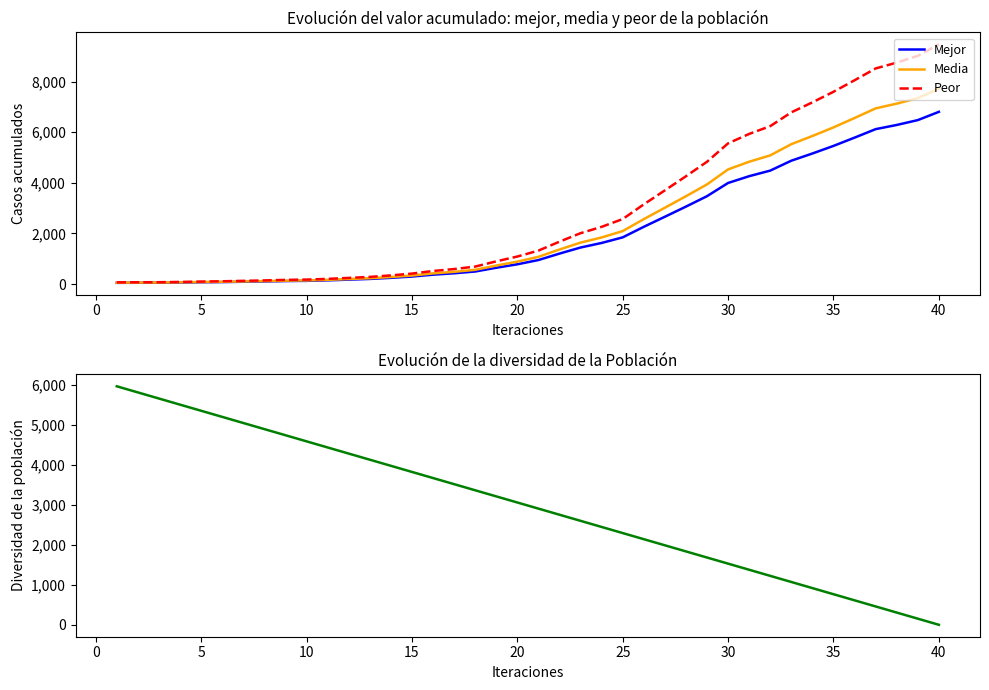

How many distinct data groups are displayed?

4